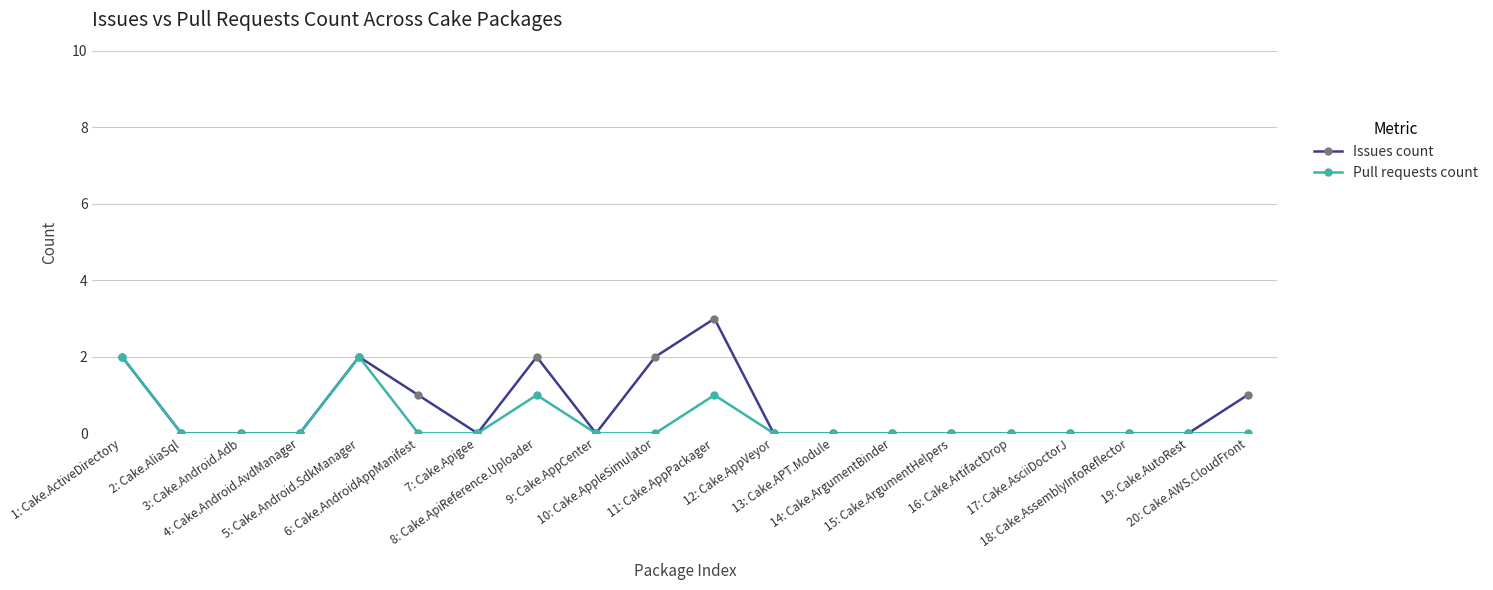

True or false: Issues count has more than 0 interior local peaks.

True